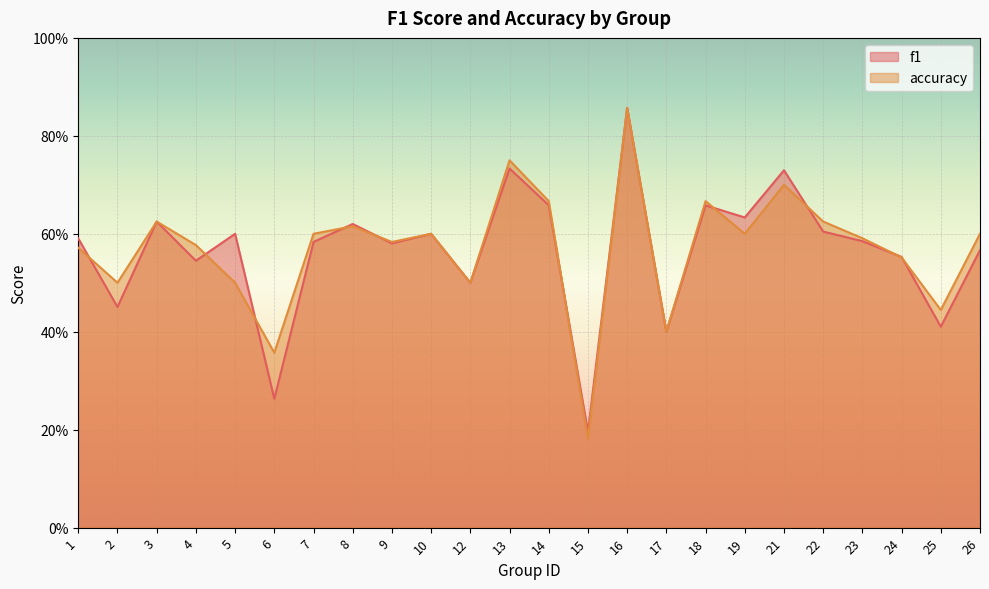

Rank the series by their average value, from lowest to highest.

f1, accuracy